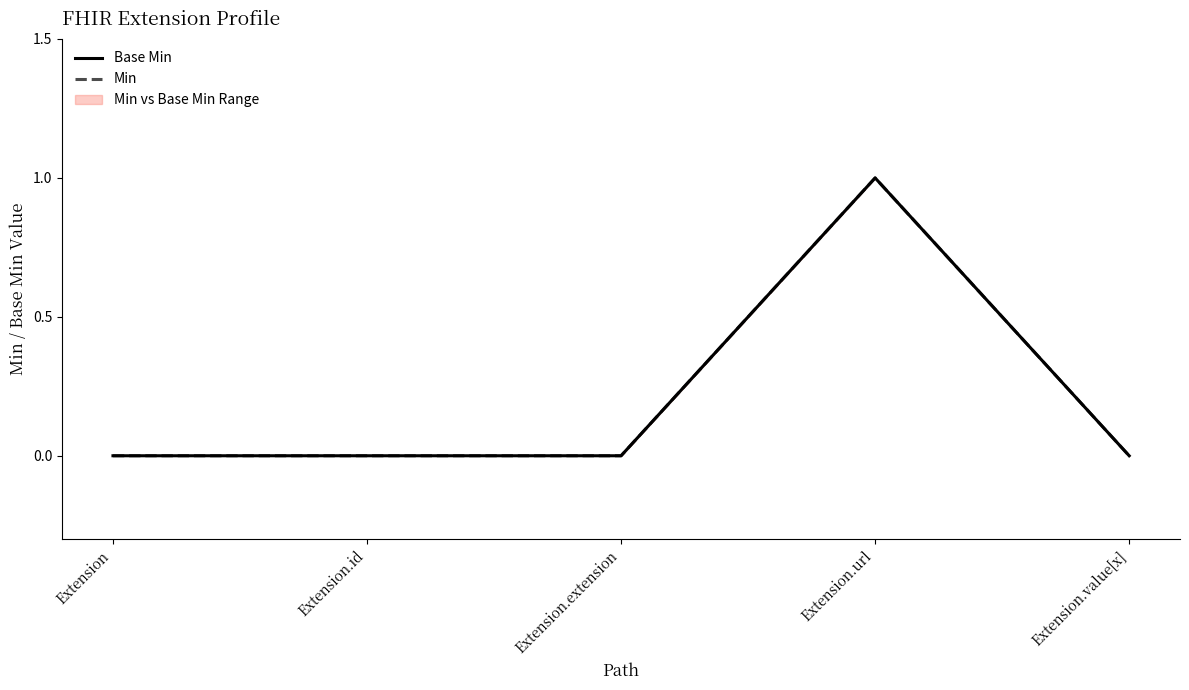

The Min series shows 0 at Extension.extension. True or false?

True